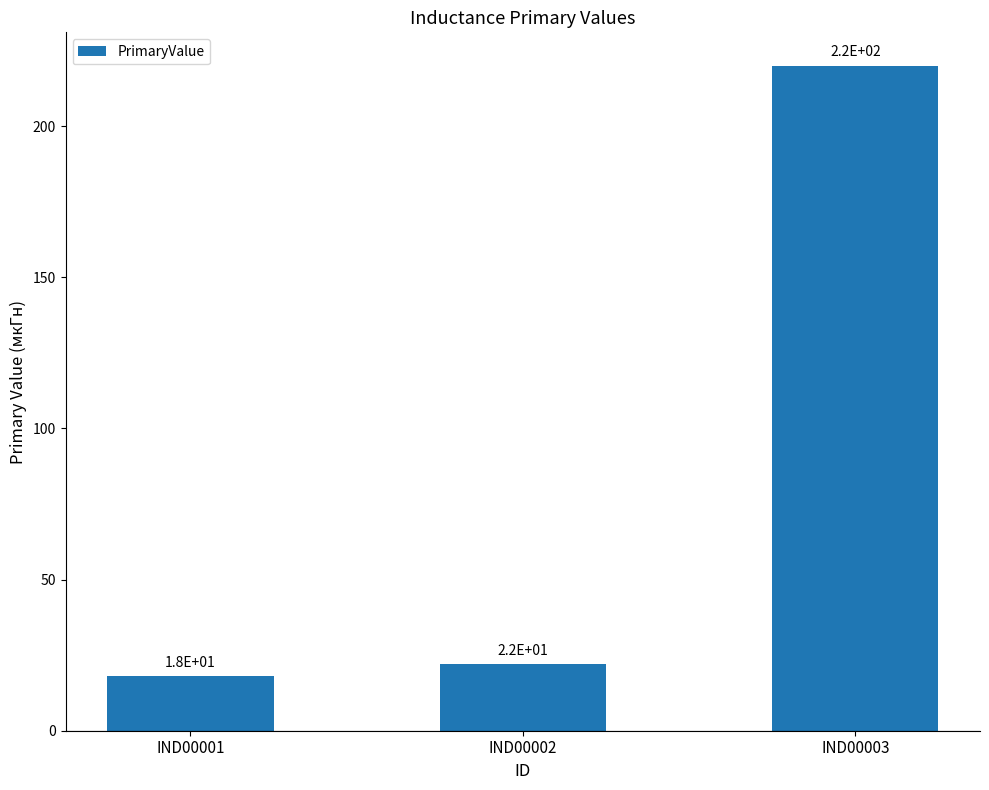

What is the sum of all values?

260